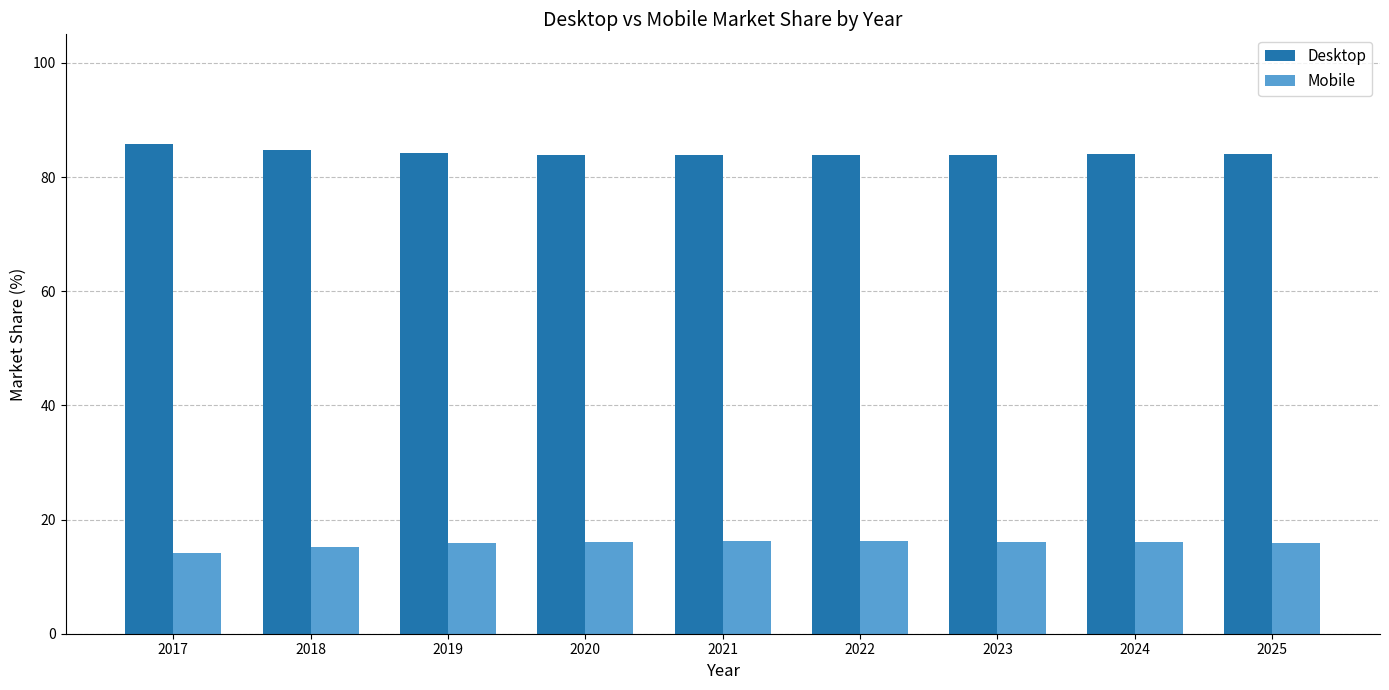

List the series in order of their overall mean, highest first.

Desktop, Mobile